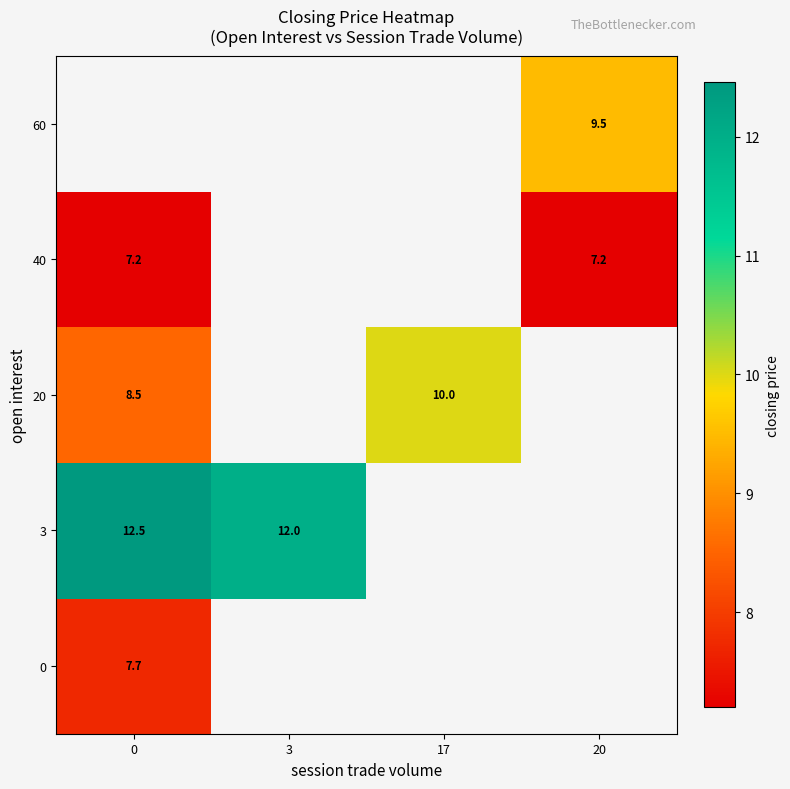

Is the value of 20 at 17 greater than the value of 40 at 20?

Yes